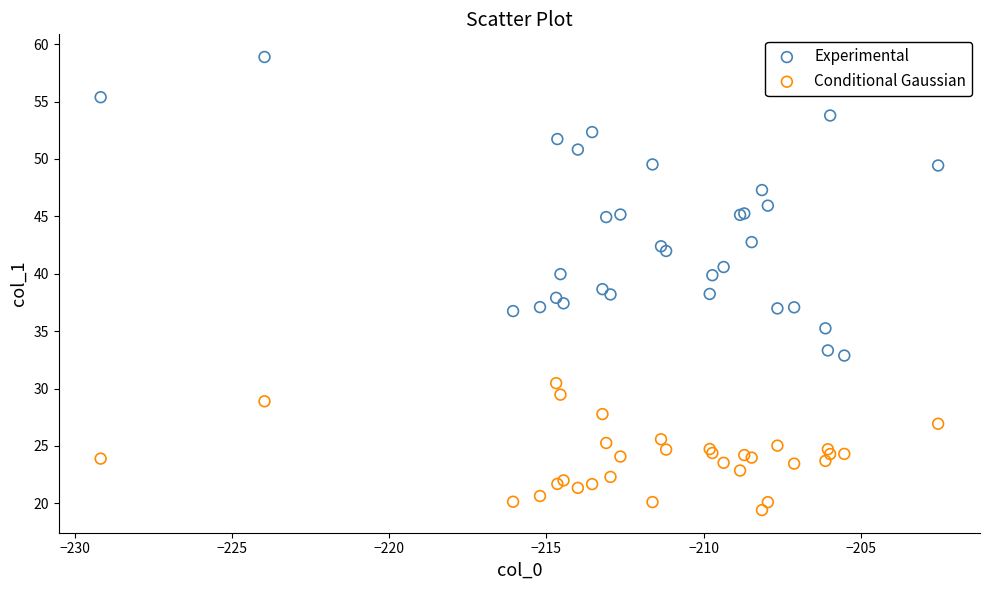

Which series has the widest spread of Y values?

Experimental